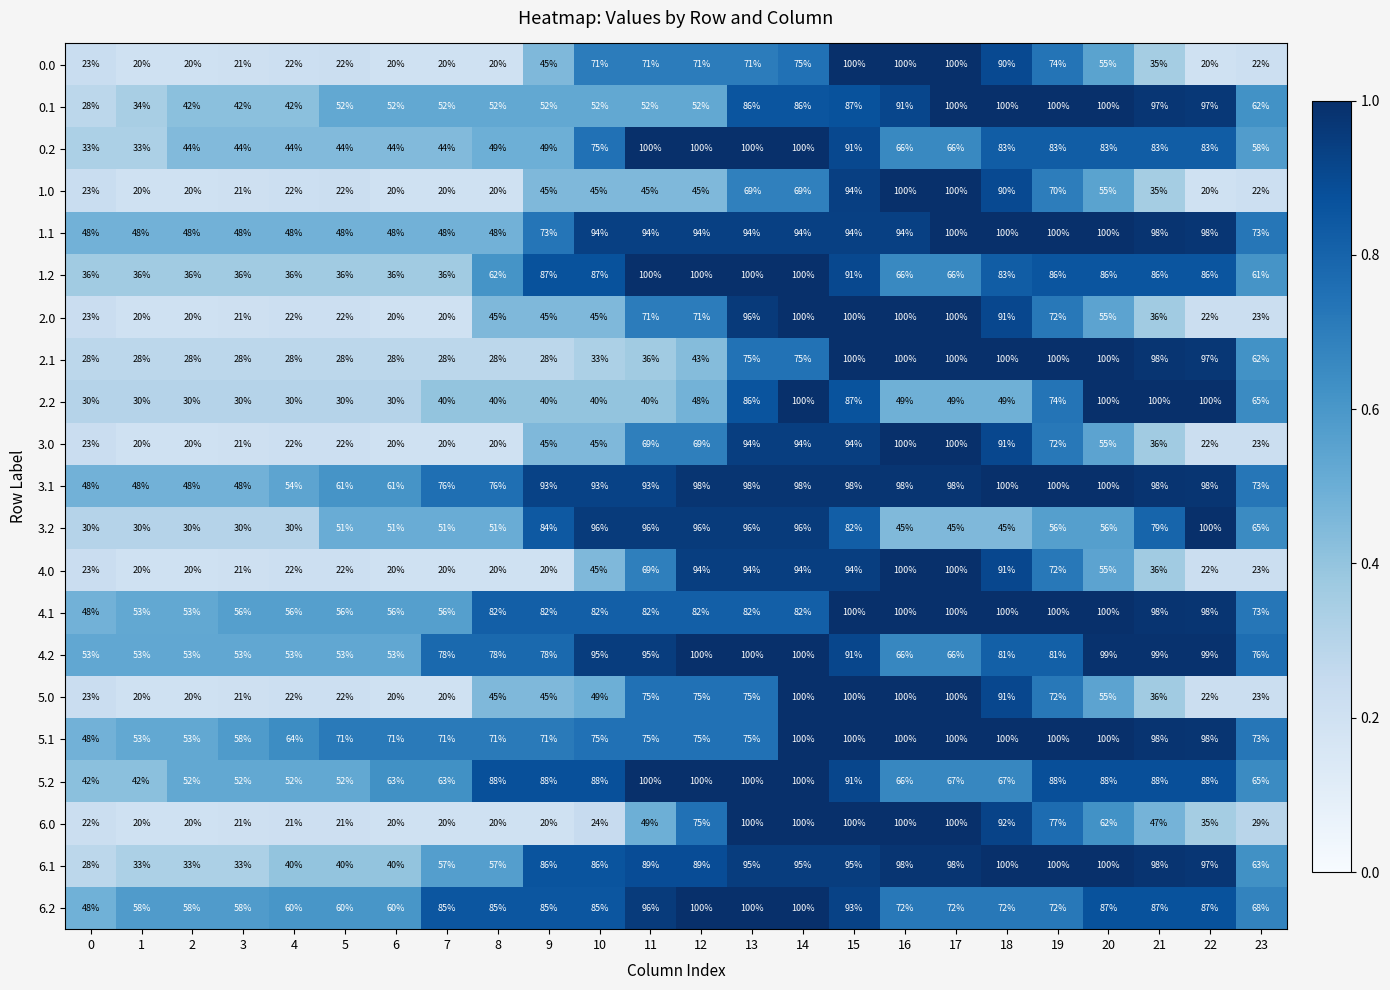

Where does the 1.2 series first go above 83?

9